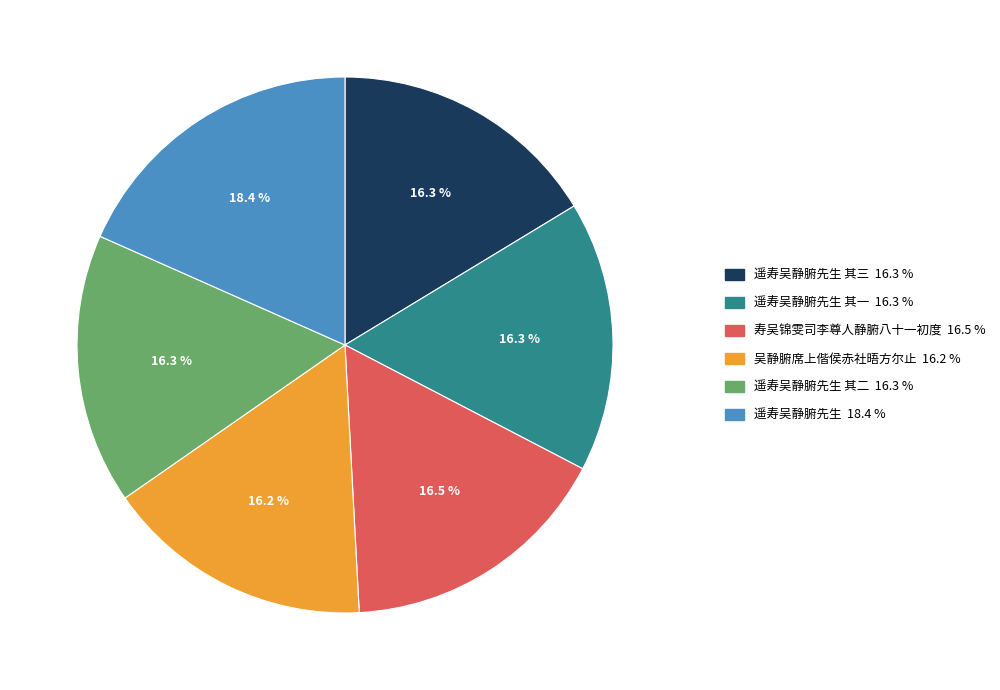

Count the number of slices in the pie.

6